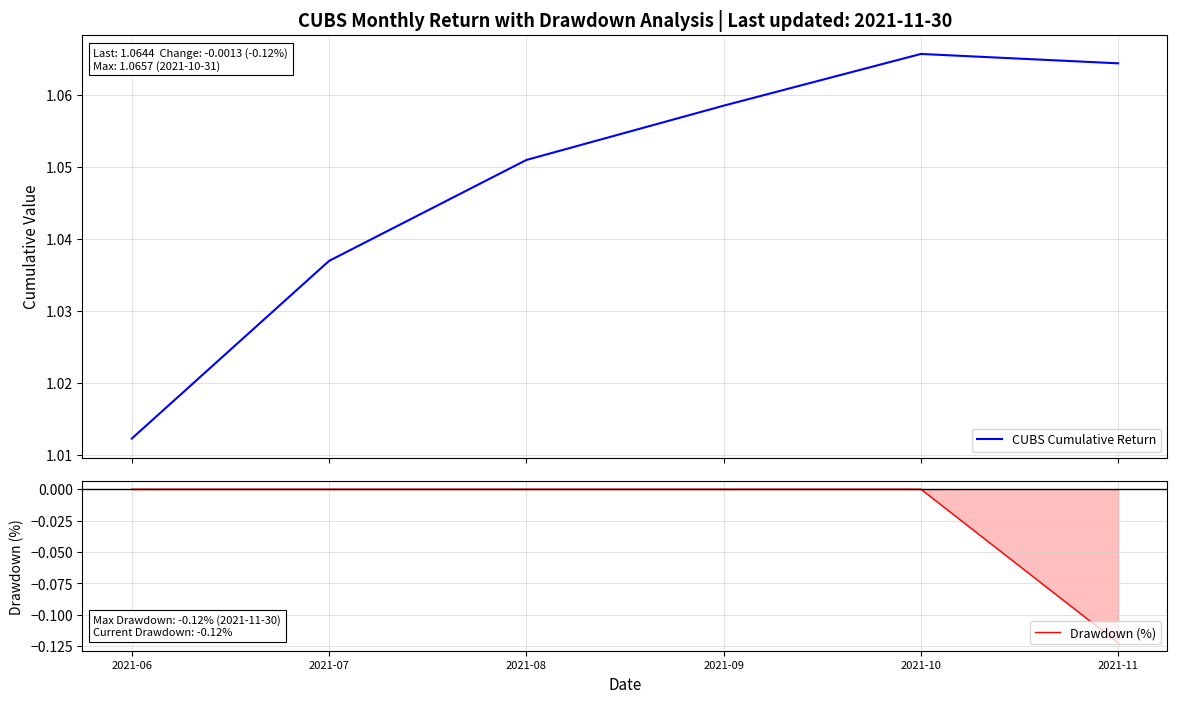

At which label does CUBS Cumulative Return reach its peak?

2021-10